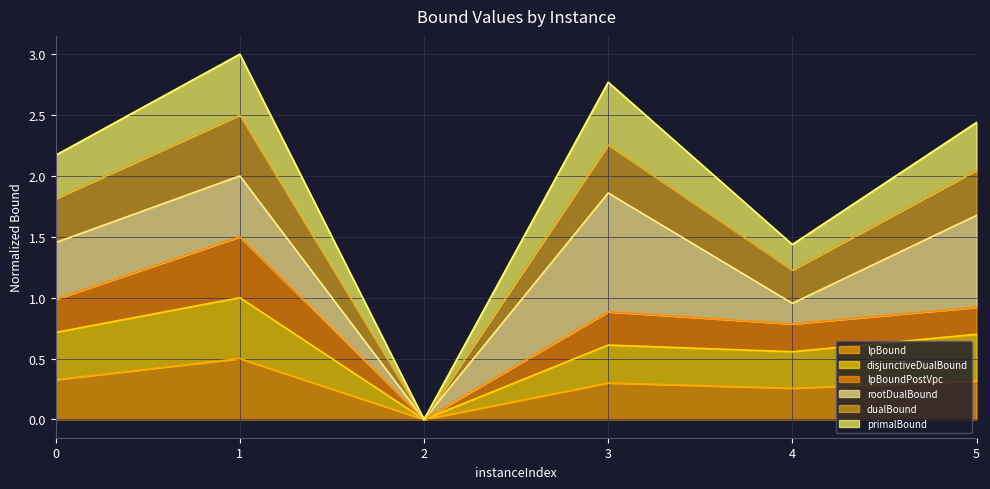

How many lines are shown in the chart?

6